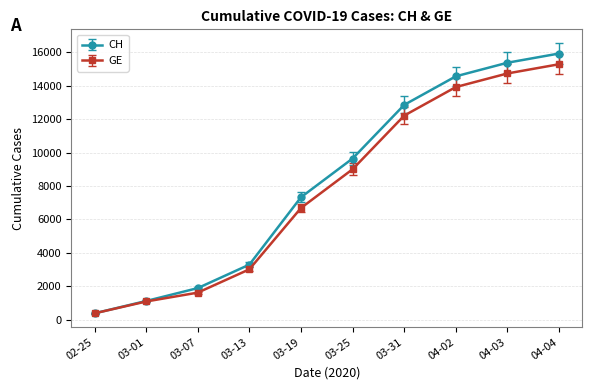

List the series in order of their overall mean, highest first.

CH, GE